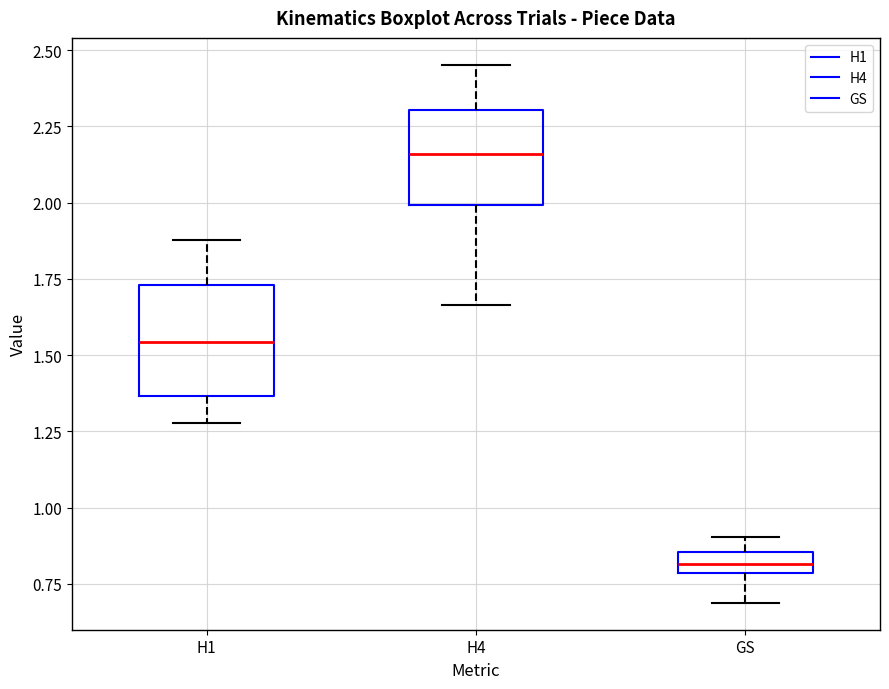

Which box has the lowest median line?

GS